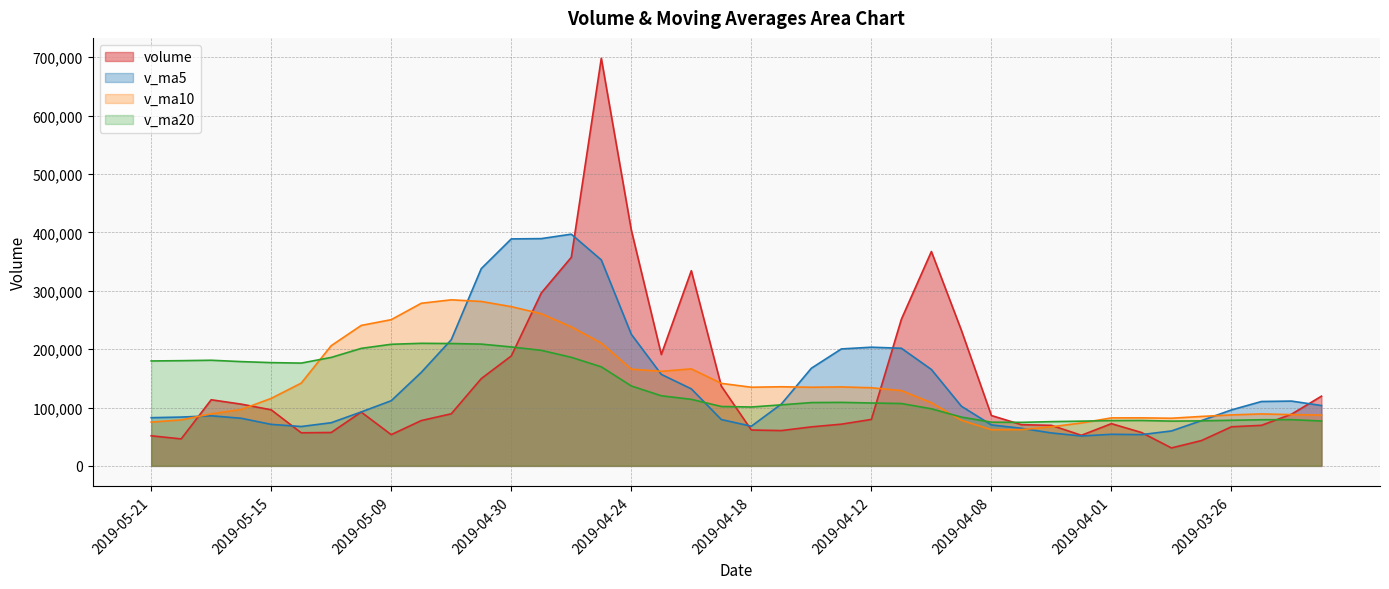

How many lines are shown in the chart?

4